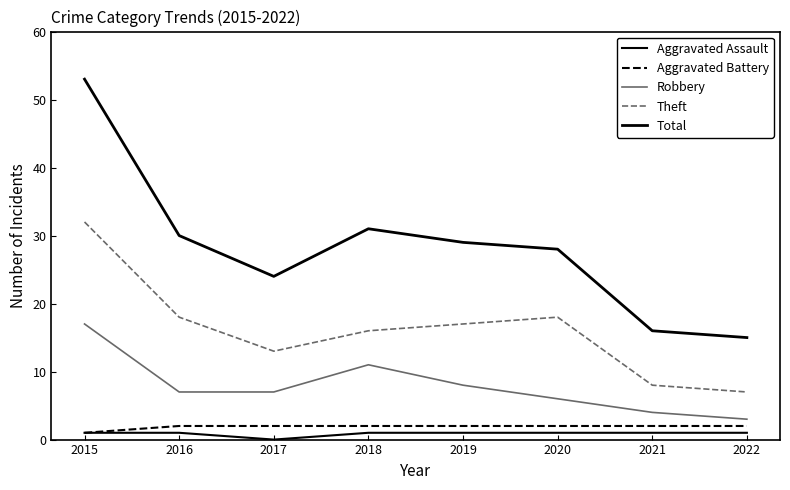

True or false: Aggravated Battery and Theft cross at least once.

False